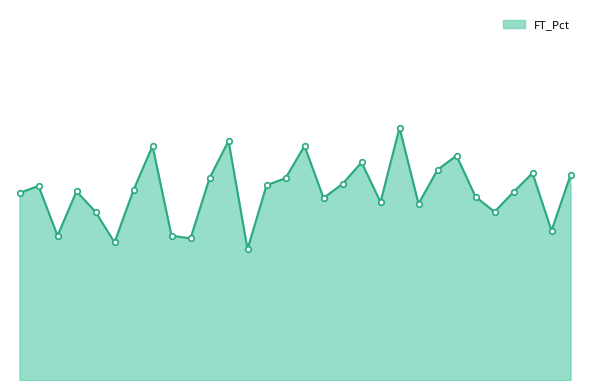

List the labels in order of value, largest first.

2020-02-01, 2019-12-29, 2019-12-01, 2020-01-11, 2020-02-15, 2020-01-26, 2020-02-08, 2020-03-01, 2020-03-07, 2019-12-21, 2020-01-08, 2020-01-22, 2020-01-05, 2019-11-09, 2019-11-27, 2019-11-17, 2020-02-26, 2019-11-05, 2020-02-18, 2020-01-17, 2020-01-29, 2020-02-05, 2019-11-20, 2020-02-21, 2020-03-04, 2019-11-13, 2019-12-08, 2019-12-14, 2019-11-23, 2020-01-02